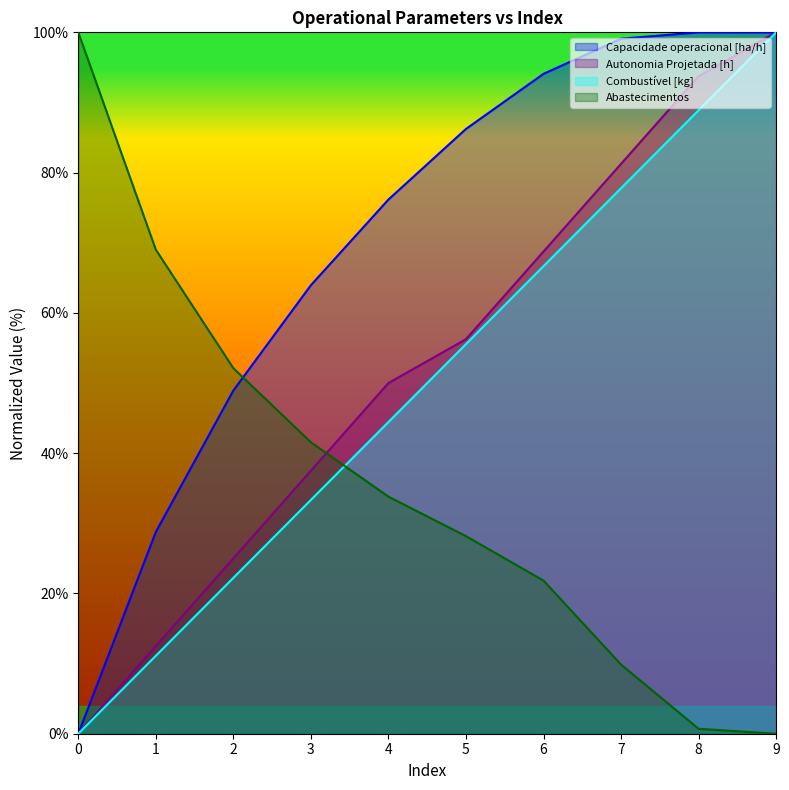

Does the chart display data point markers on the line(s)?

No